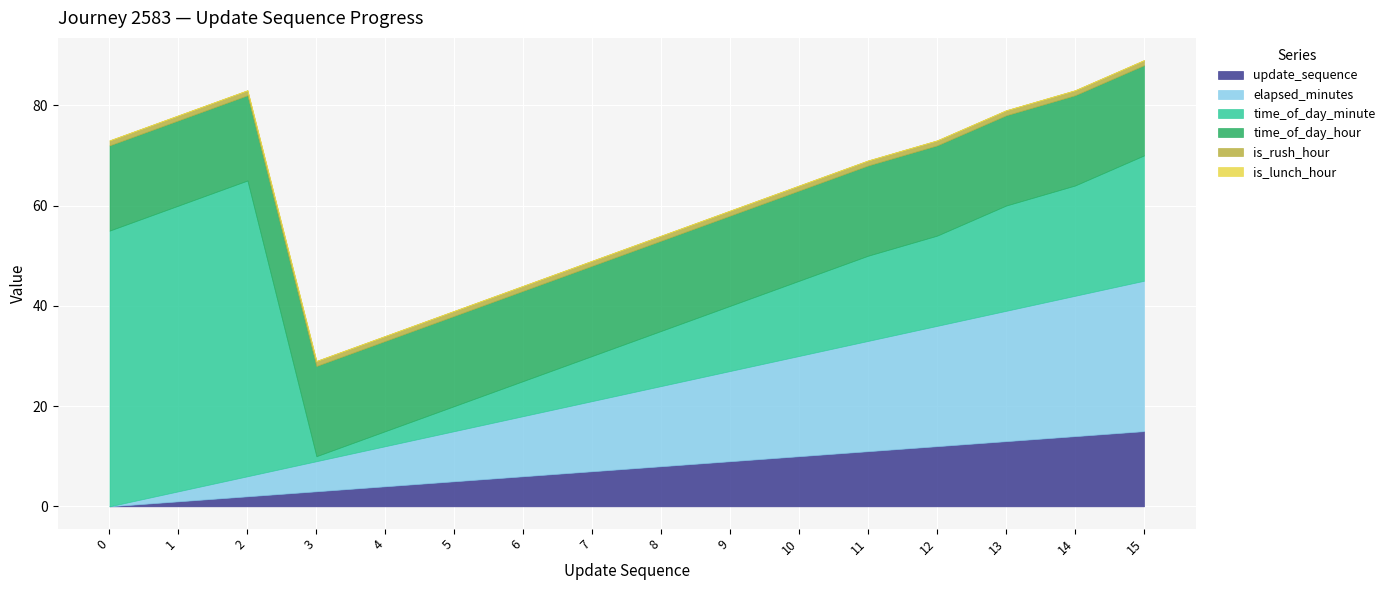

How many data points does each series have?

16